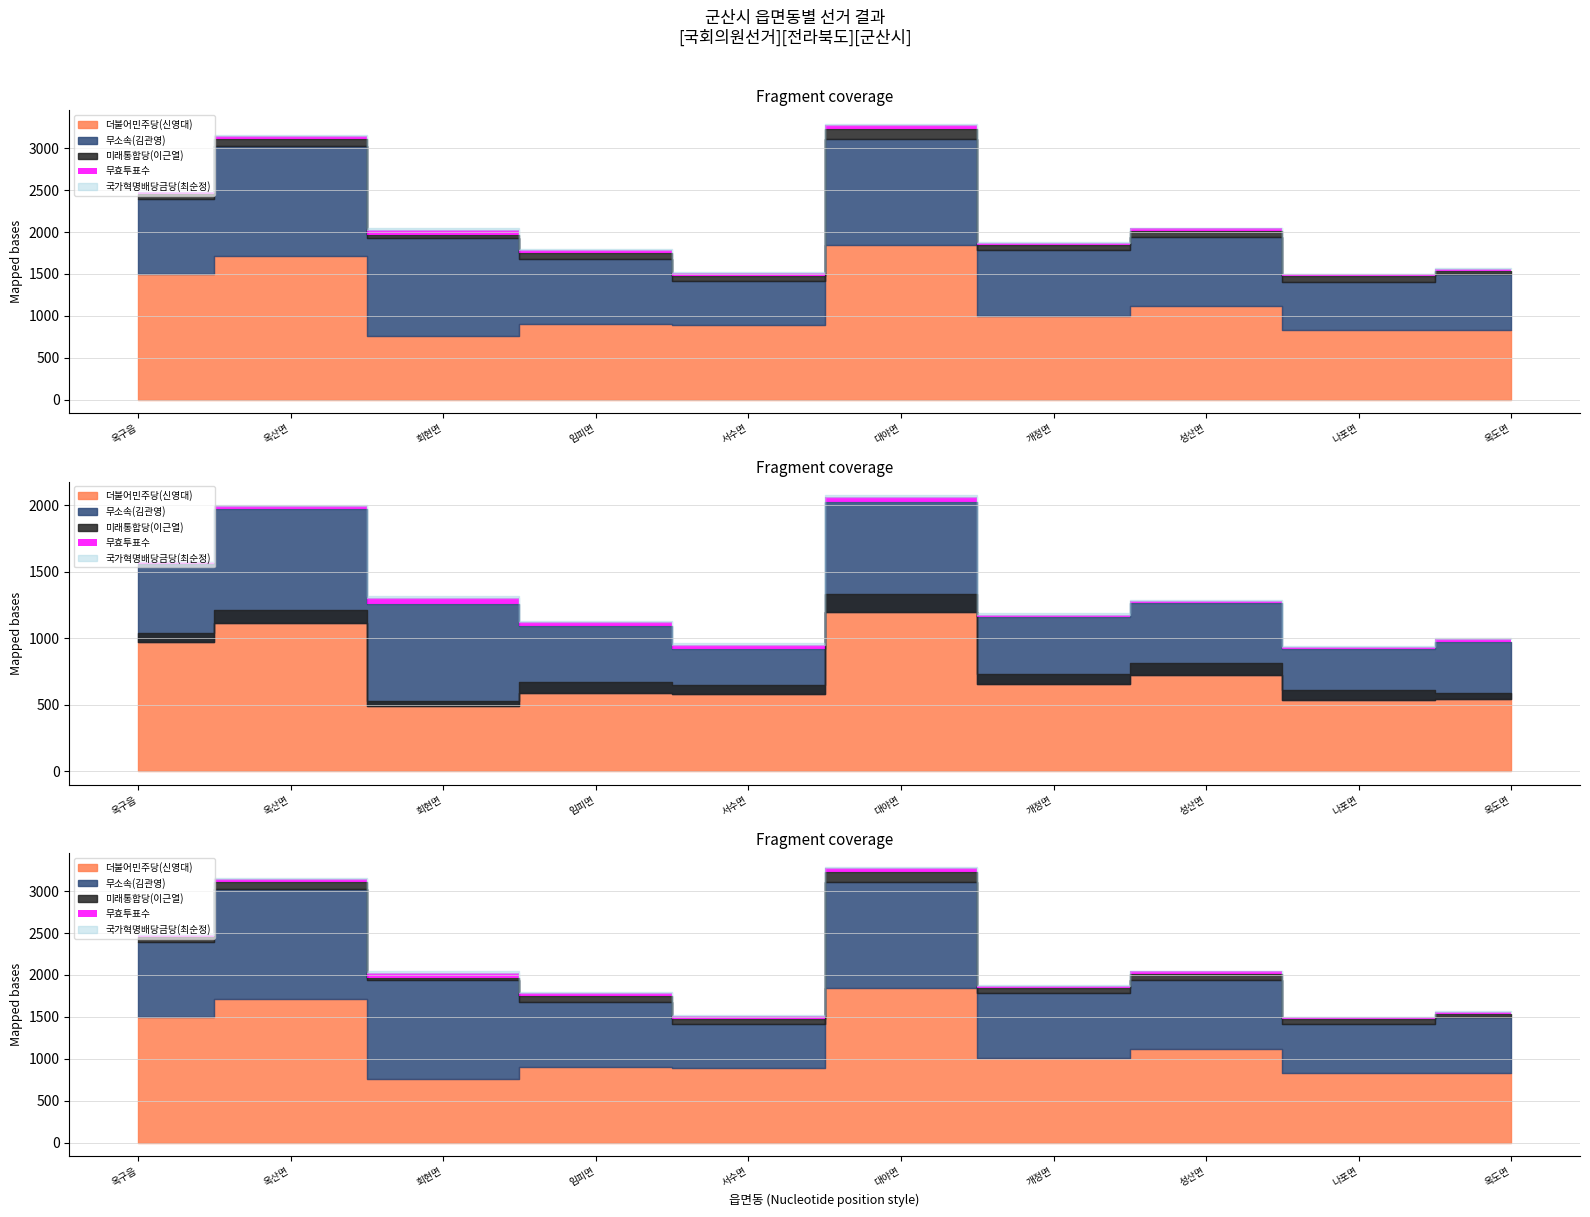

How many categories are shown in the chart?

10